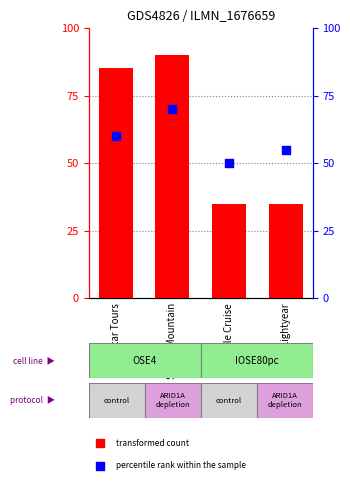

Which series has the largest total across all categories?

transformed count